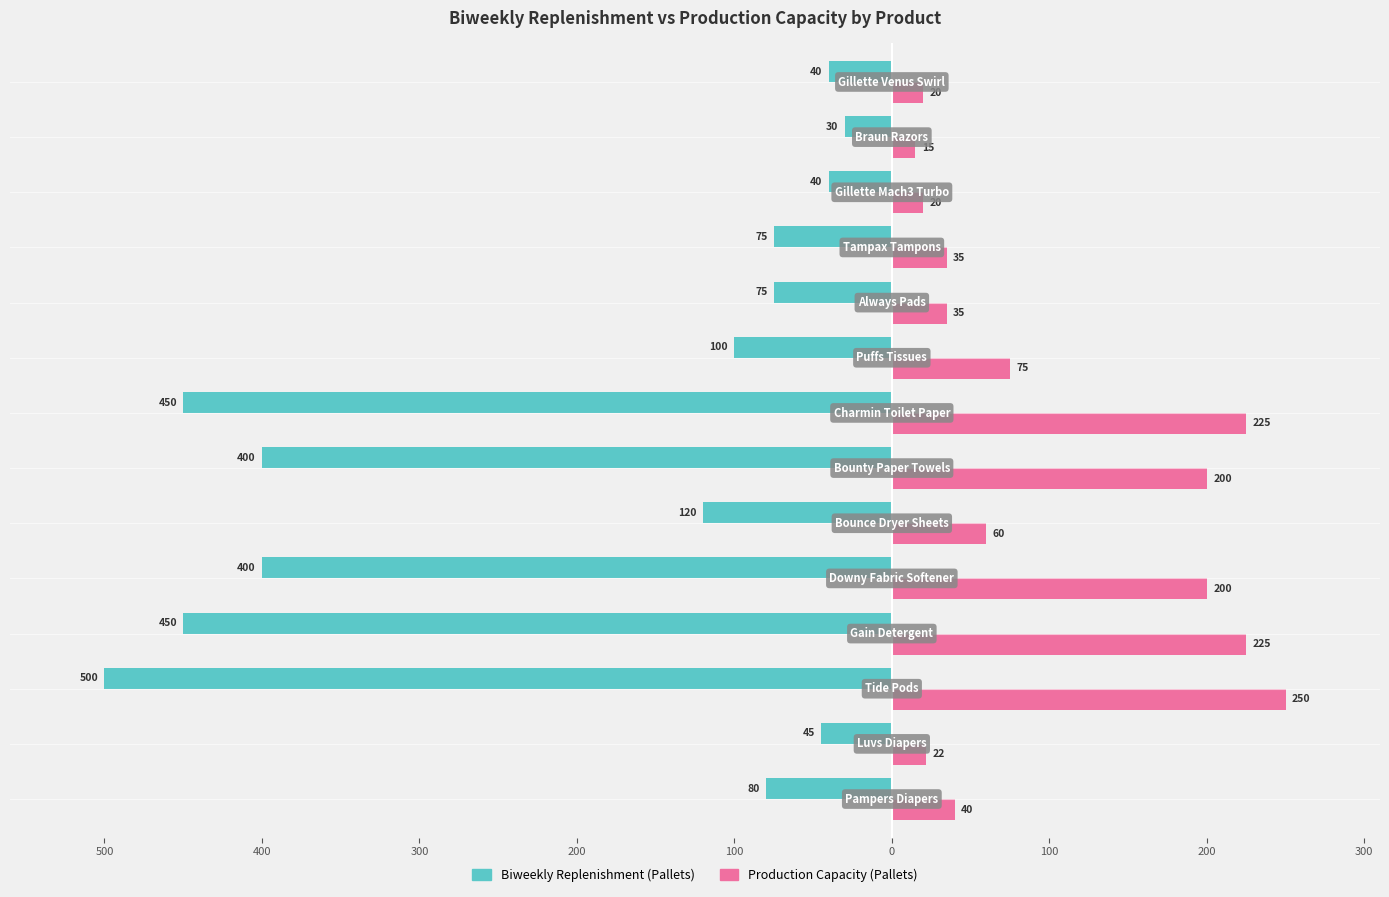

What are all the series names shown in the legend?

Biweekly Replenishment (Pallets), Production Capacity (Pallets)